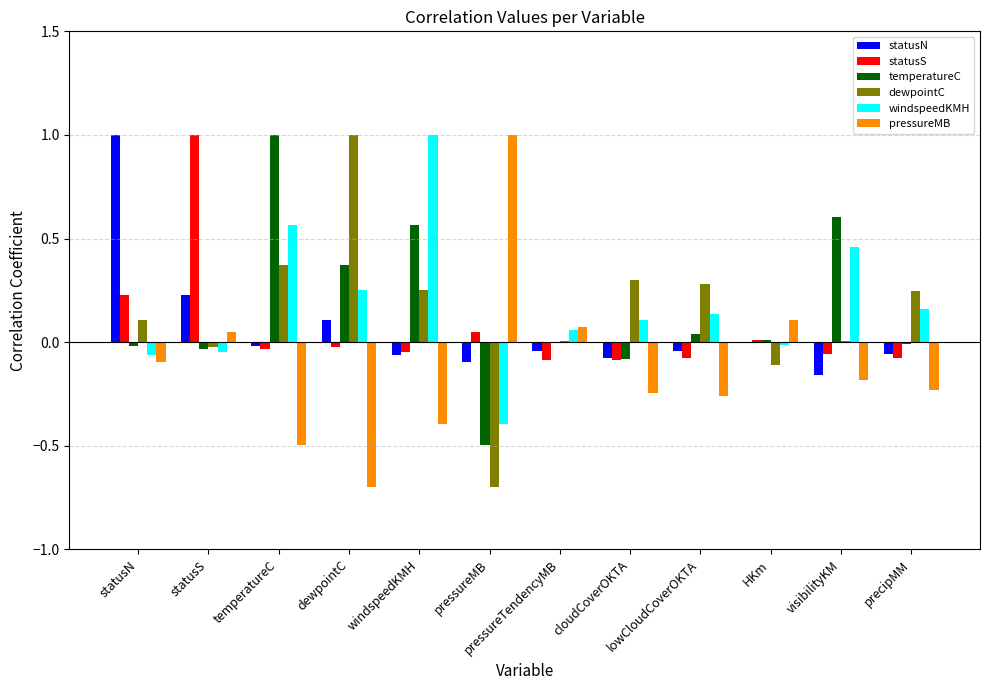

Where does the statusN series first go above 0?

statusN